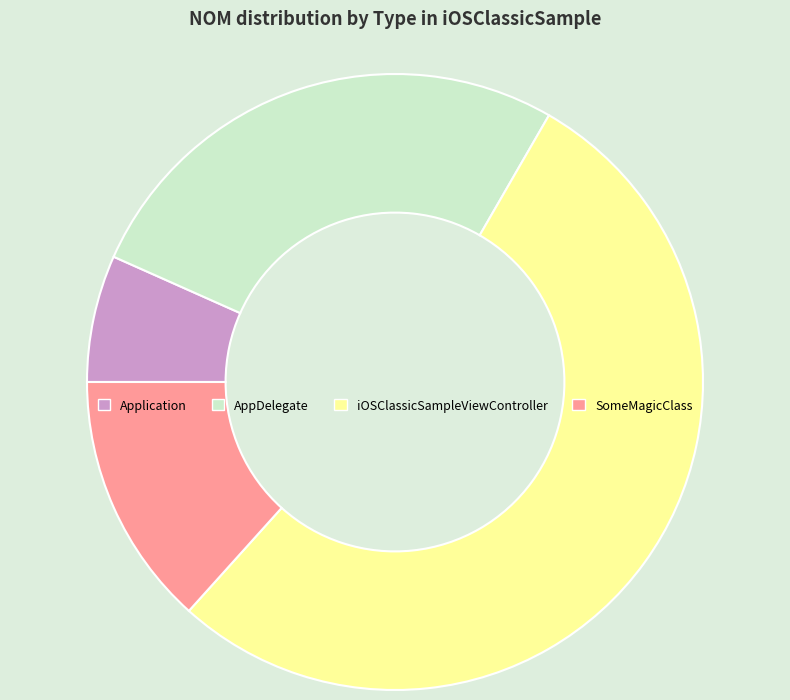

Count the number of slices in the pie.

4